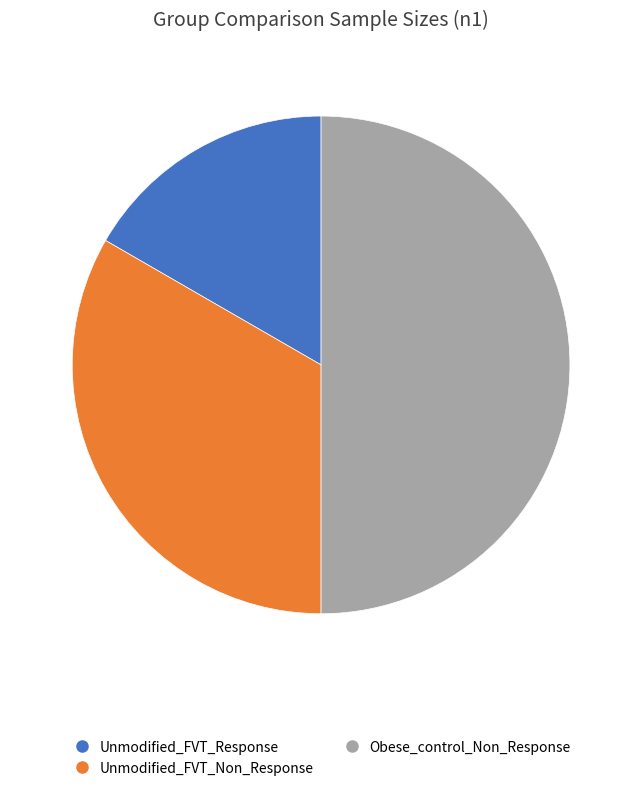

The Obese_control_Non_Response slice represents 50% of the pie. True or false?

True